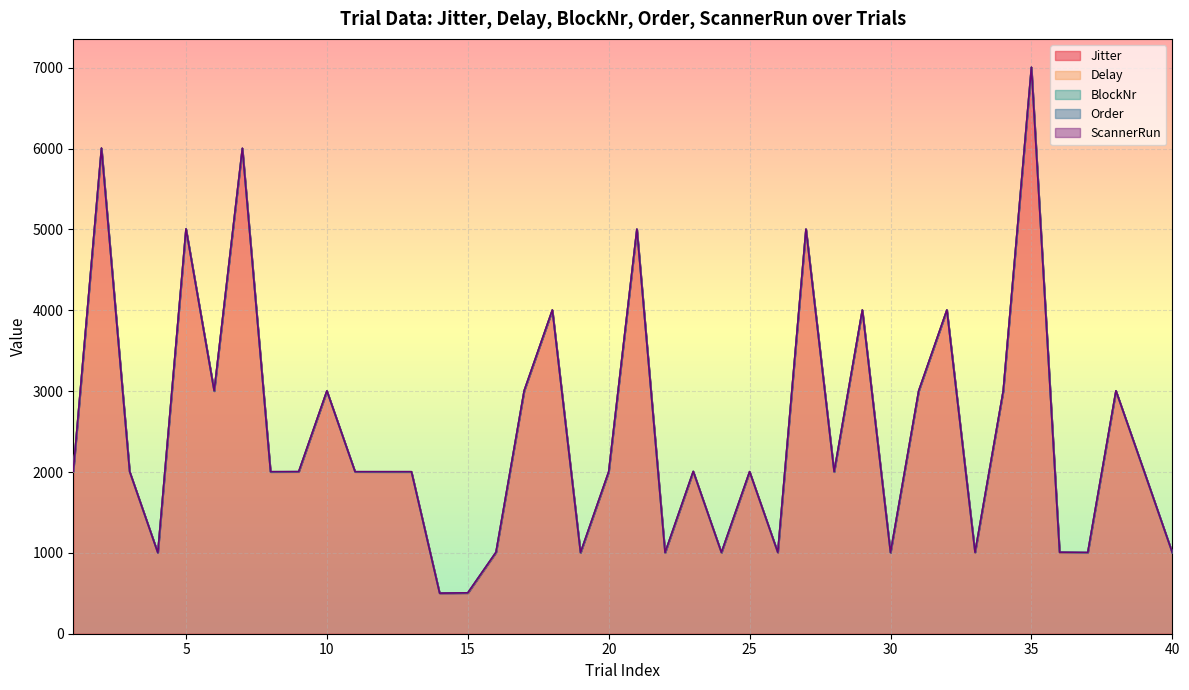

List the series in order of their peak value, lowest first.

ScannerRun, BlockNr, Order, Delay, Jitter